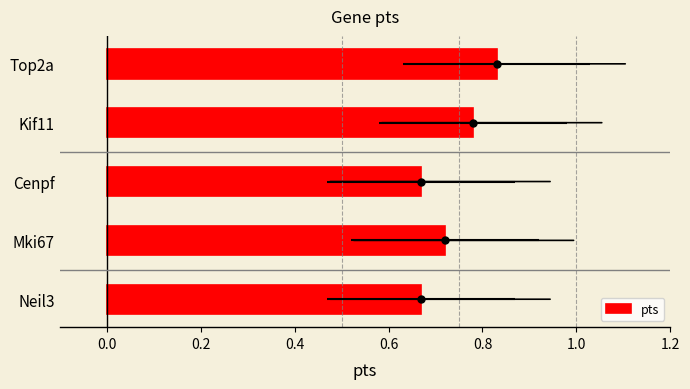

Reading left to right, what are all the values shown in this chart?

0.8	0.8	0.7	0.7	0.7